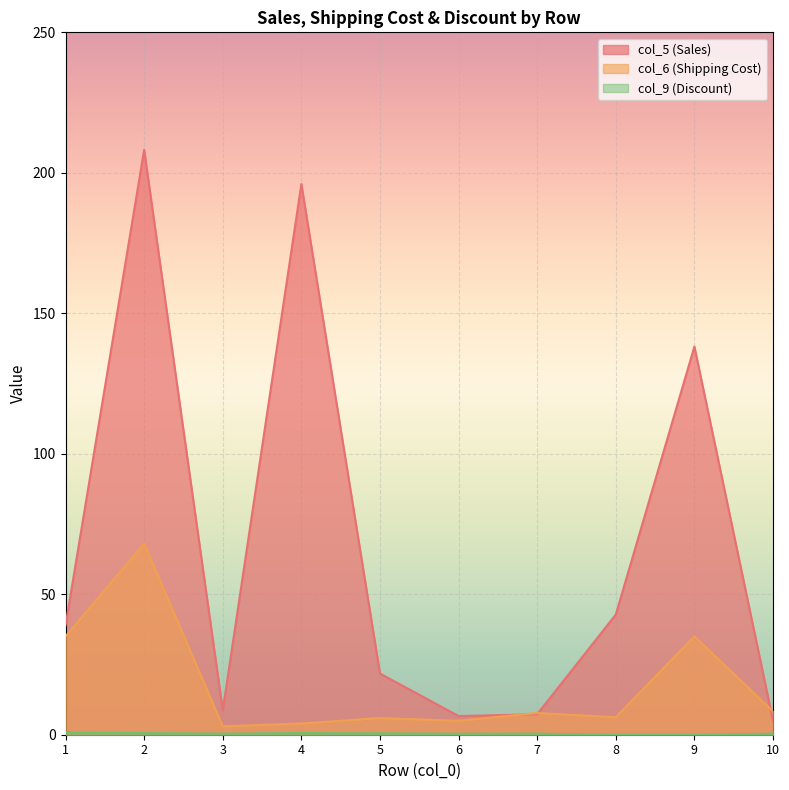

Is the value of col_9 (Discount) at 7 greater than the value of col_6 (Shipping Cost) at 4?

No